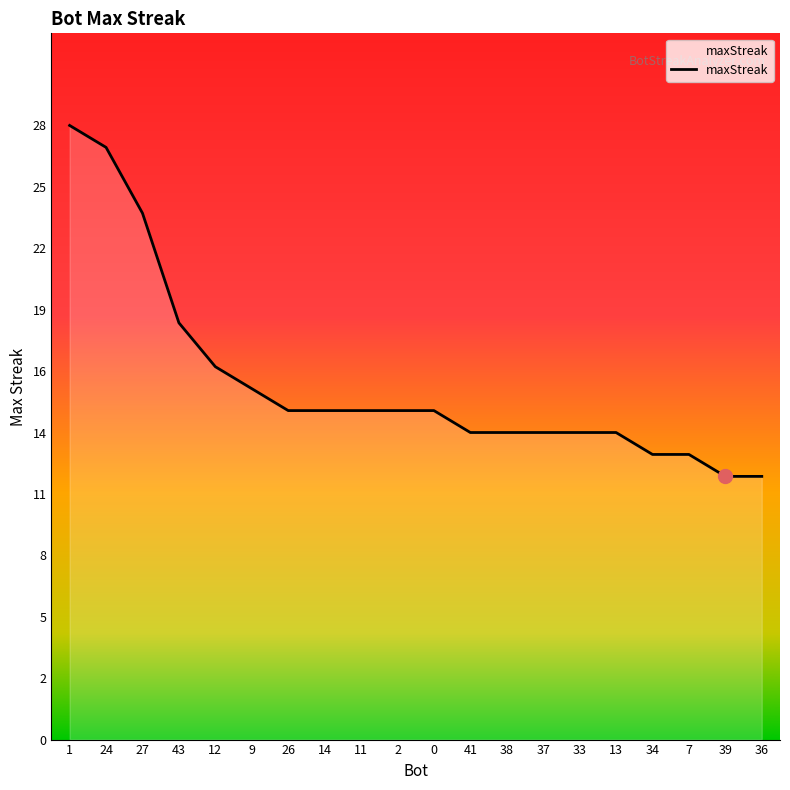

Rank the categories by value from lowest to highest.

39, 36, 34, 7, 41, 38, 37, 33, 13, 26, 14, 11, 2, 0, 9, 12, 43, 27, 24, 1